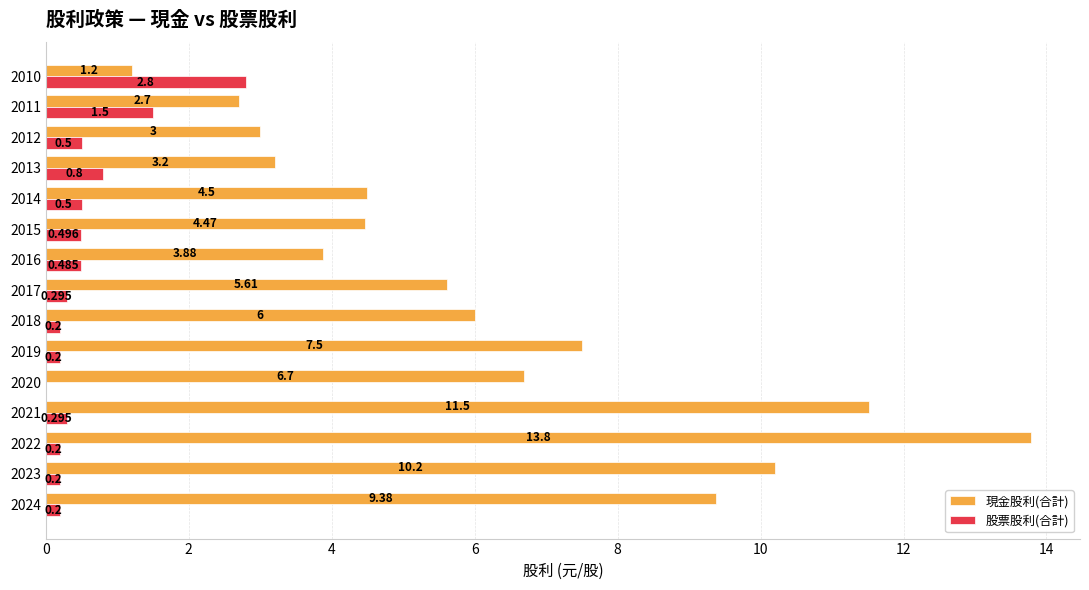

Which series changed the most between 2023 and 2015?

現金股利(合計)